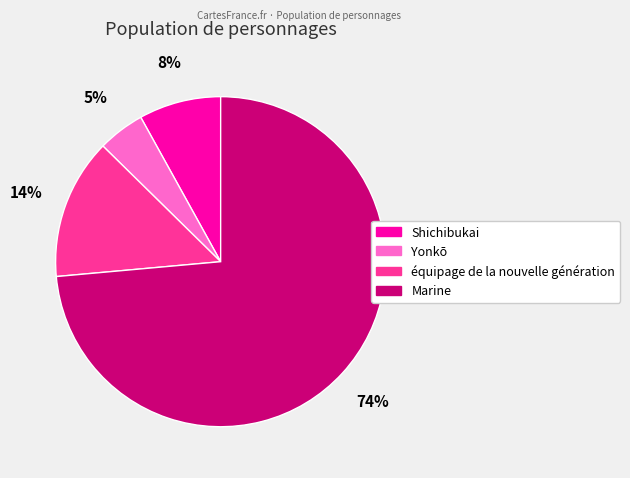

Is the sum of équipage de la nouvelle génération and Marine greater than half?

Yes